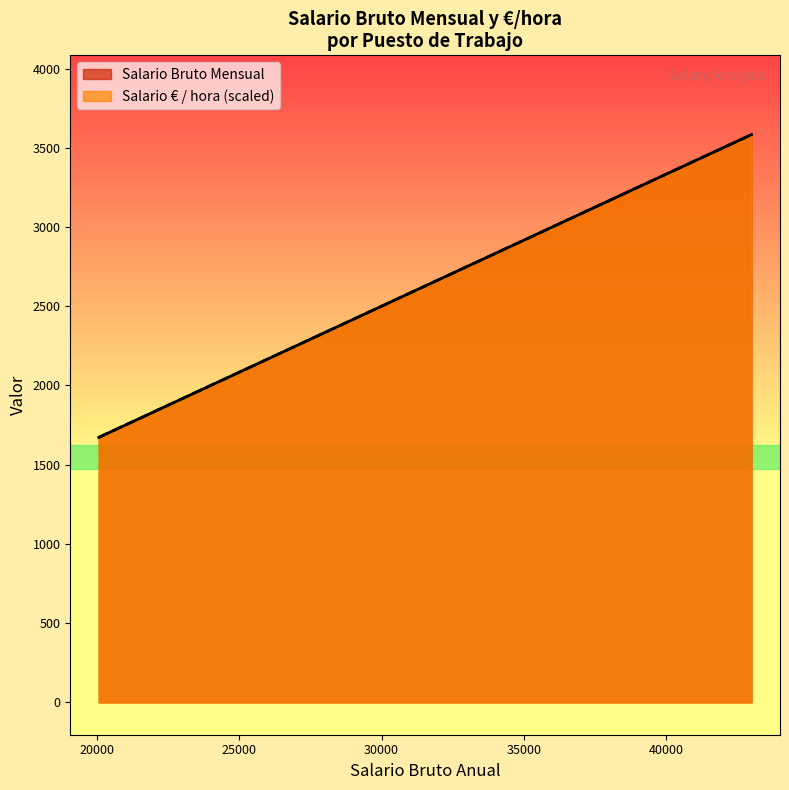

Which series has the largest total across all categories?

Salario Bruto Mensual